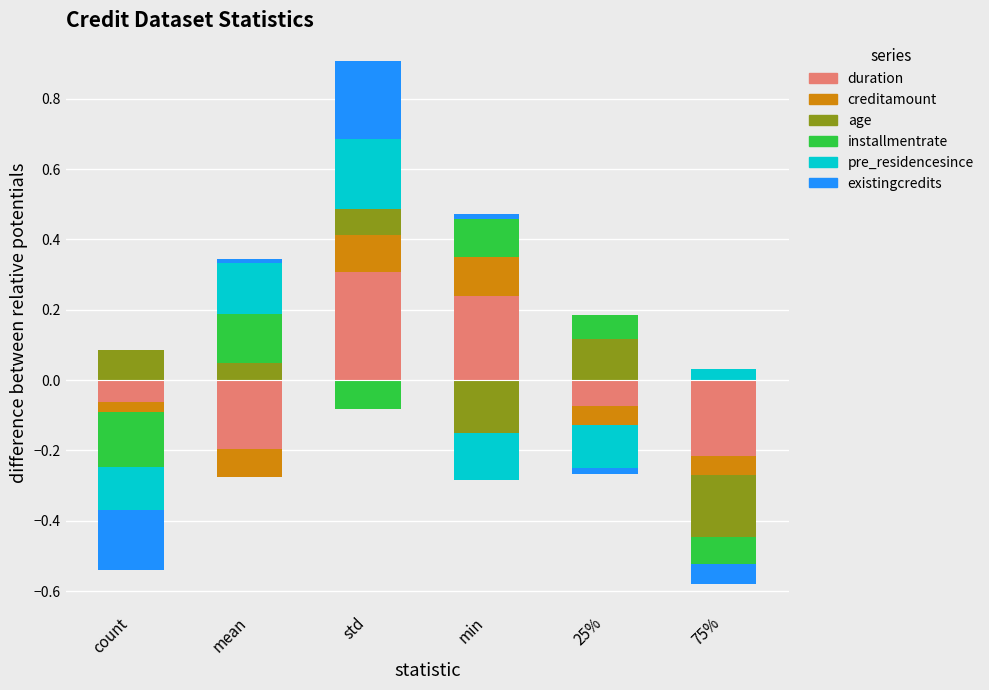

How many bars are there in each group?

6